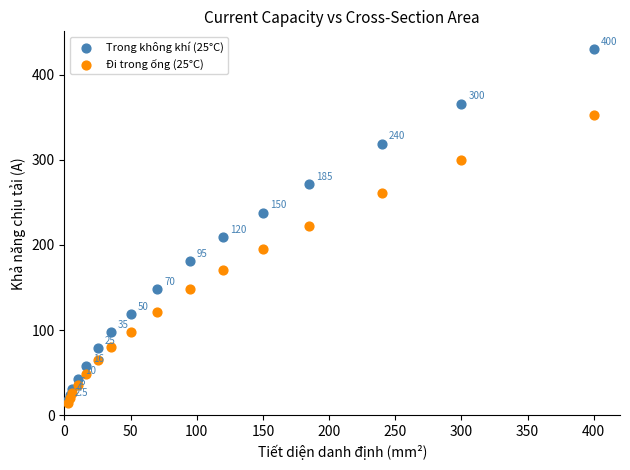

In the Trong không khí (25°C) series, what Y value is closest to 224?

238